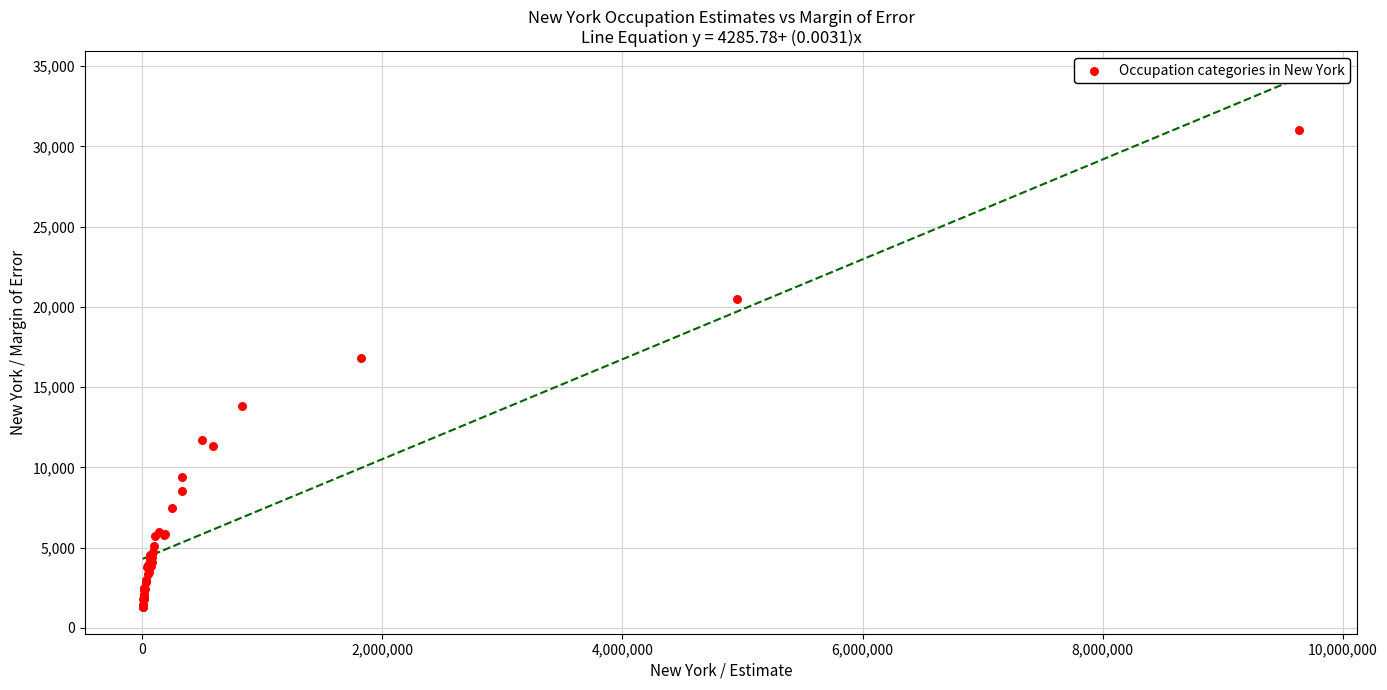

What Y value in the scatter plot is closest to 16162?

16806